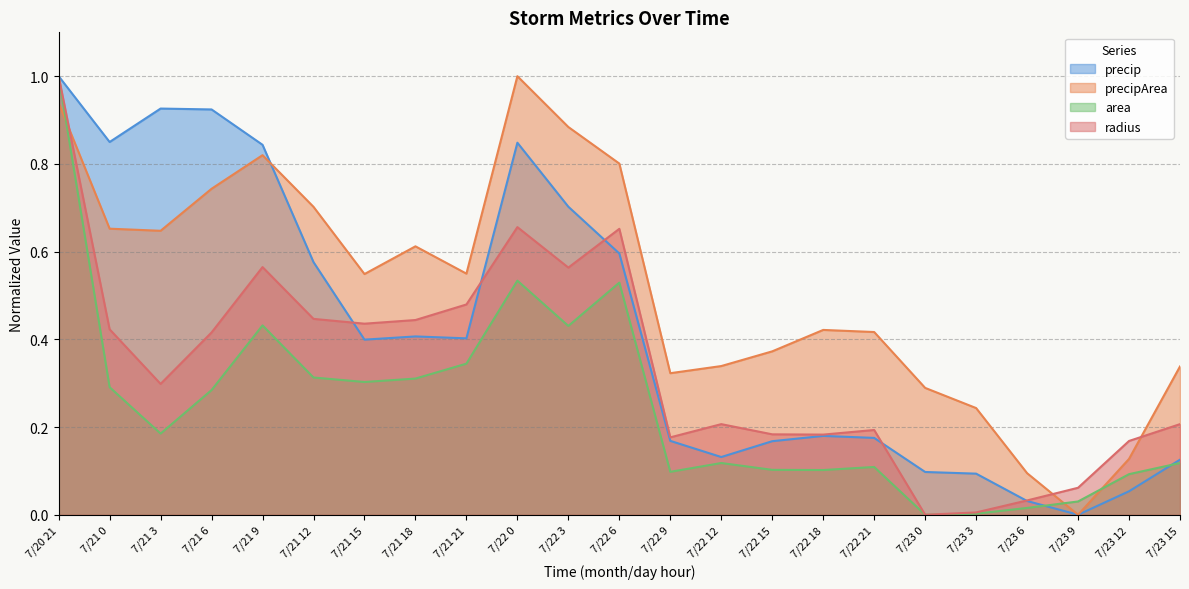

How many distinct data groups are displayed?

4